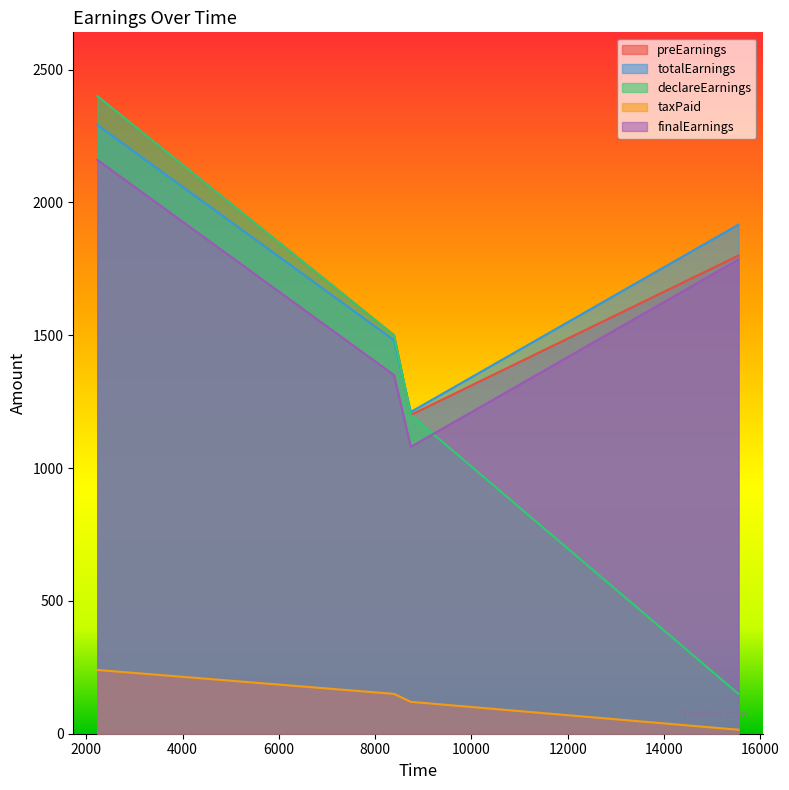

The taxPaid series shows 150.0 at 8392. True or false?

True